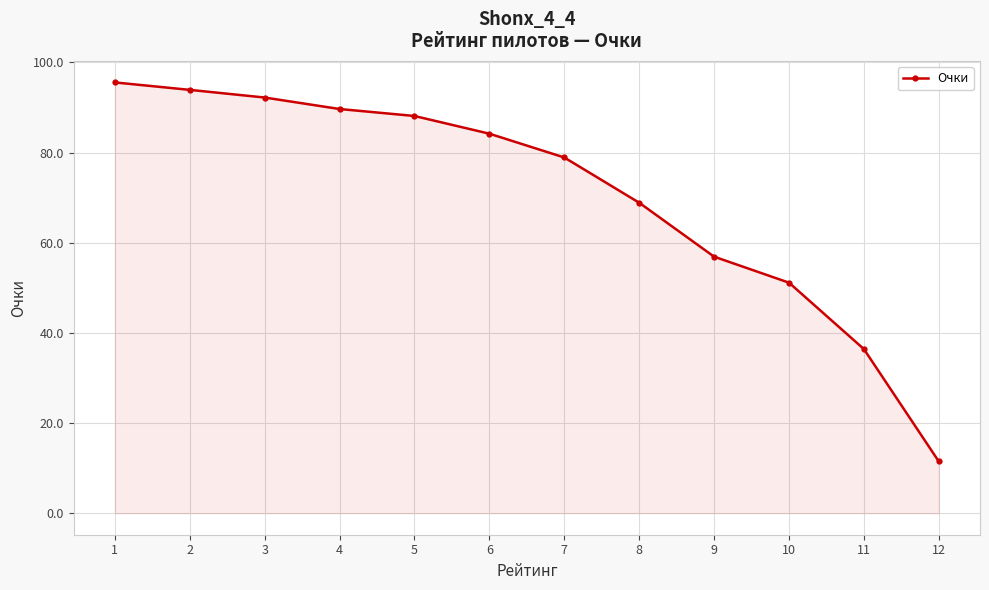

Reading left to right, extract all data points from this chart.

1=95.6	2=93.9	3=92.2	4=89.7	5=88.1	6=84.2	7=78.9	8=68.9	9=56.9	10=51.1	11=36.4	12=11.5